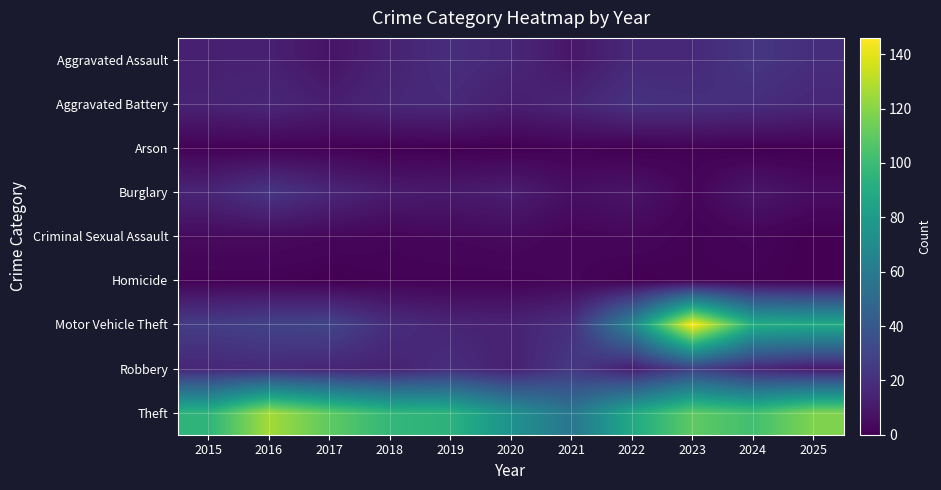

Reading left to right, list all the values displayed in this chart.

Aggravated Assault: 2015=13	2016=13	2017=8	2018=14	2019=19	2020=16	2021=9	2022=17	2023=17	2024=23	2025=19
Aggravated Battery: 2015=14	2016=16	2017=12	2018=16	2019=17	2020=12	2021=15	2022=21	2023=20	2024=19	2025=16
Arson: 2015=1	2016=1	2017=1	2018=0	2019=0	2020=0	2021=1	2022=0	2023=1	2024=0	2025=0
Burglary: 2015=15	2016=23	2017=16	2018=11	2019=10	2020=12	2021=6	2022=8	2023=2	2024=9	2025=5
Criminal Sexual Assault: 2015=4	2016=4	2017=3	2018=2	2019=3	2020=4	2021=2	2022=3	2023=1	2024=2	2025=0
Homicide: 2015=1	2016=1	2017=0	2018=1	2019=1	2020=1	2021=2	2022=0	2023=1	2024=1	2025=0
Motor Vehicle Theft: 2015=26	2016=29	2017=30	2018=19	2019=15	2020=14	2021=20	2022=67	2023=146	2024=91	2025=89
Robbery: 2015=16	2016=17	2017=15	2018=14	2019=19	2020=13	2021=24	2022=12	2023=28	2024=16	2025=10
Theft: 2015=95	2016=126	2017=110	2018=97	2019=94	2020=74	2021=57	2022=88	2023=110	2024=102	2025=118